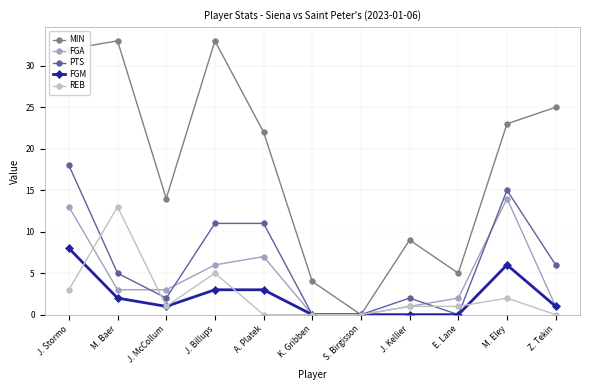

Reading left to right, what are all the values shown in this chart?

MIN: J. Stormo=32	M. Baer=33	J. McCollum=14	J. Billups=33	A. Platek=22	K. Gribben=4	S. Birgisson=0	J. Kellier=9	E. Lane=5	M. Eley=23	Z. Tekin=25
FGA: J. Stormo=13	M. Baer=3	J. McCollum=3	J. Billups=6	A. Platek=7	K. Gribben=0	S. Birgisson=0	J. Kellier=1	E. Lane=2	M. Eley=14	Z. Tekin=1
PTS: J. Stormo=18	M. Baer=5	J. McCollum=2	J. Billups=11	A. Platek=11	K. Gribben=0	S. Birgisson=0	J. Kellier=2	E. Lane=0	M. Eley=15	Z. Tekin=6
FGM: J. Stormo=8	M. Baer=2	J. McCollum=1	J. Billups=3	A. Platek=3	K. Gribben=0	S. Birgisson=0	J. Kellier=0	E. Lane=0	M. Eley=6	Z. Tekin=1
REB: J. Stormo=3	M. Baer=13	J. McCollum=1	J. Billups=5	A. Platek=0	K. Gribben=0	S. Birgisson=0	J. Kellier=1	E. Lane=1	M. Eley=2	Z. Tekin=0